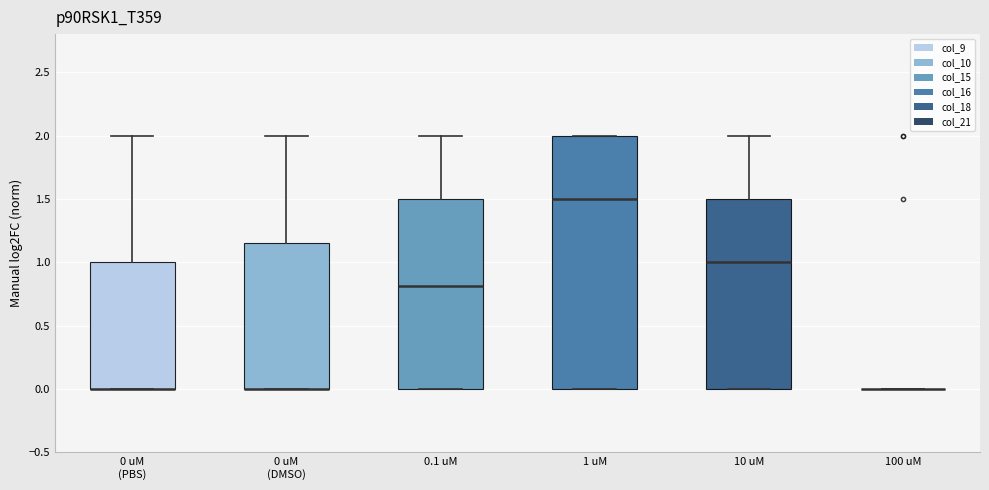

Which box is the tallest, from its lower edge to its upper edge?

1 uM